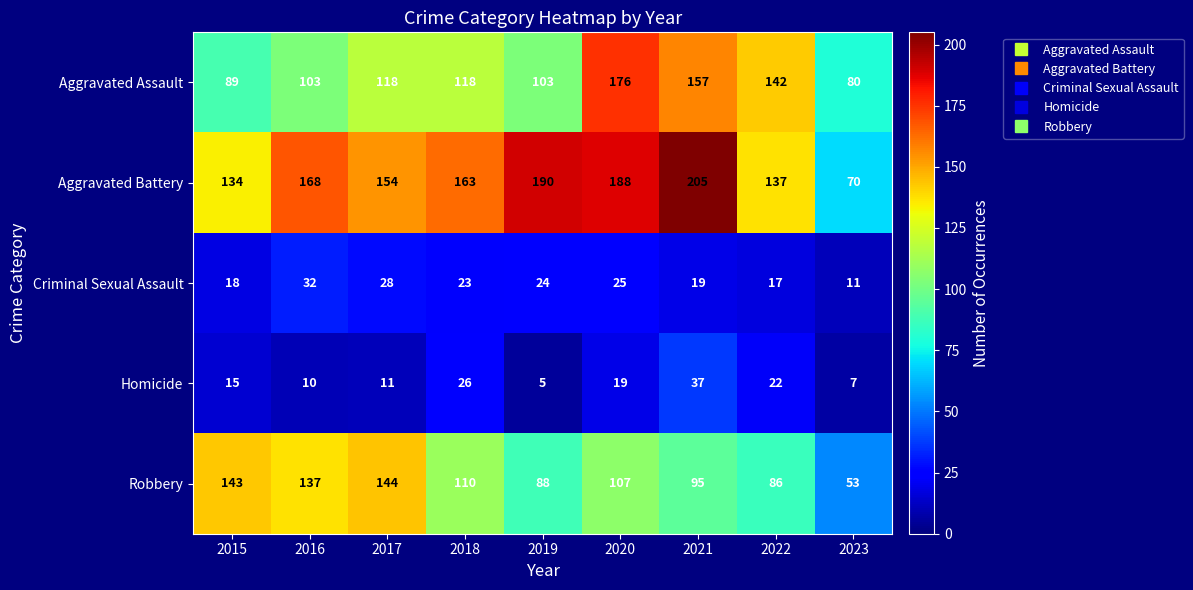

Where is Homicide nearest to the value 21?

2022